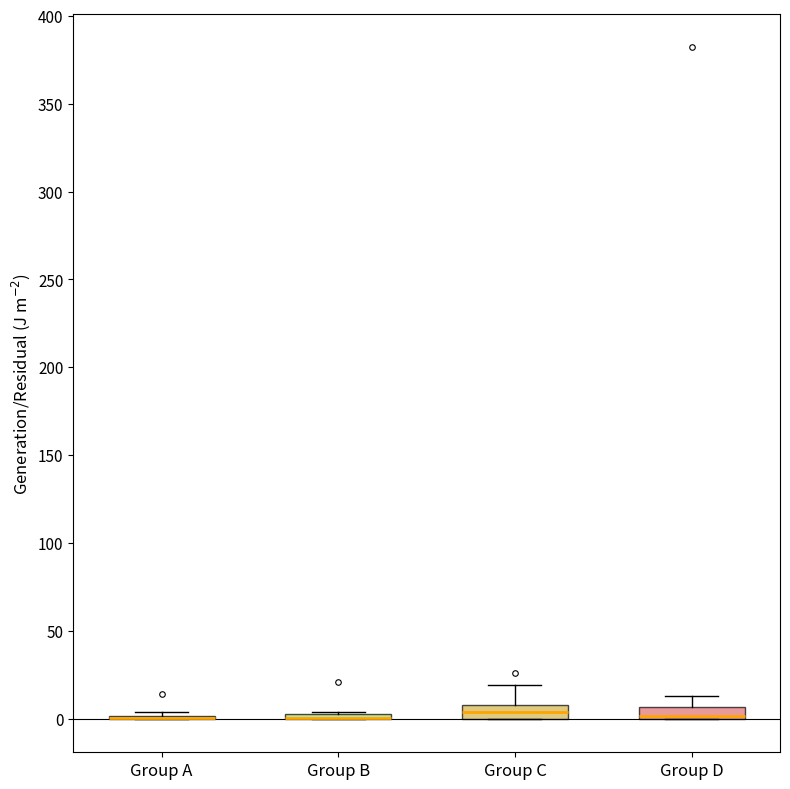

Where does the upper whisker of the box for Group D end on the y-axis? The values are not printed on the chart, so give them approximately, as read against the axis.

15